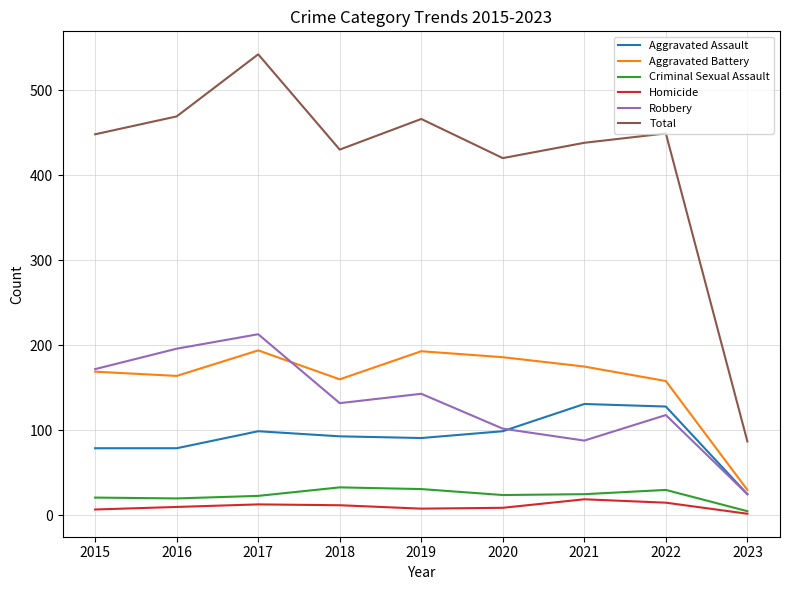

Which series has the widest spread of values?

Total